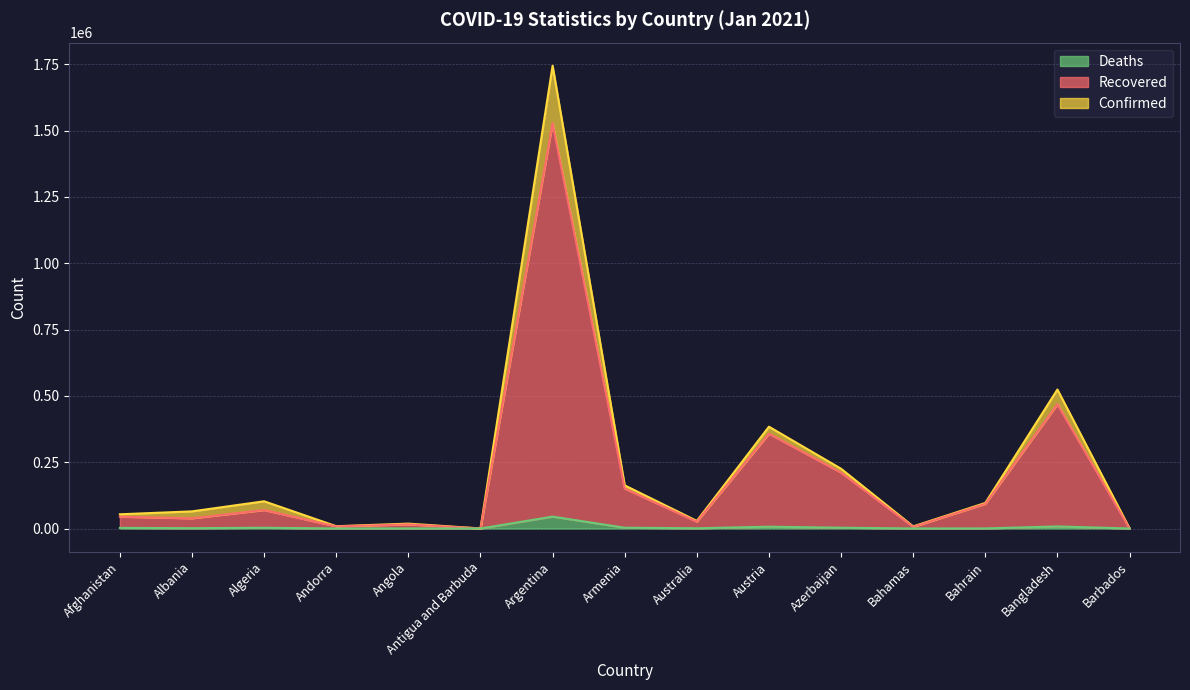

List the labels in order of Recovered value, largest first.

Argentina, Bangladesh, Austria, Azerbaijan, Armenia, Bahrain, Algeria, Afghanistan, Albania, Australia, Angola, Andorra, Bahamas, Barbados, Antigua and Barbuda